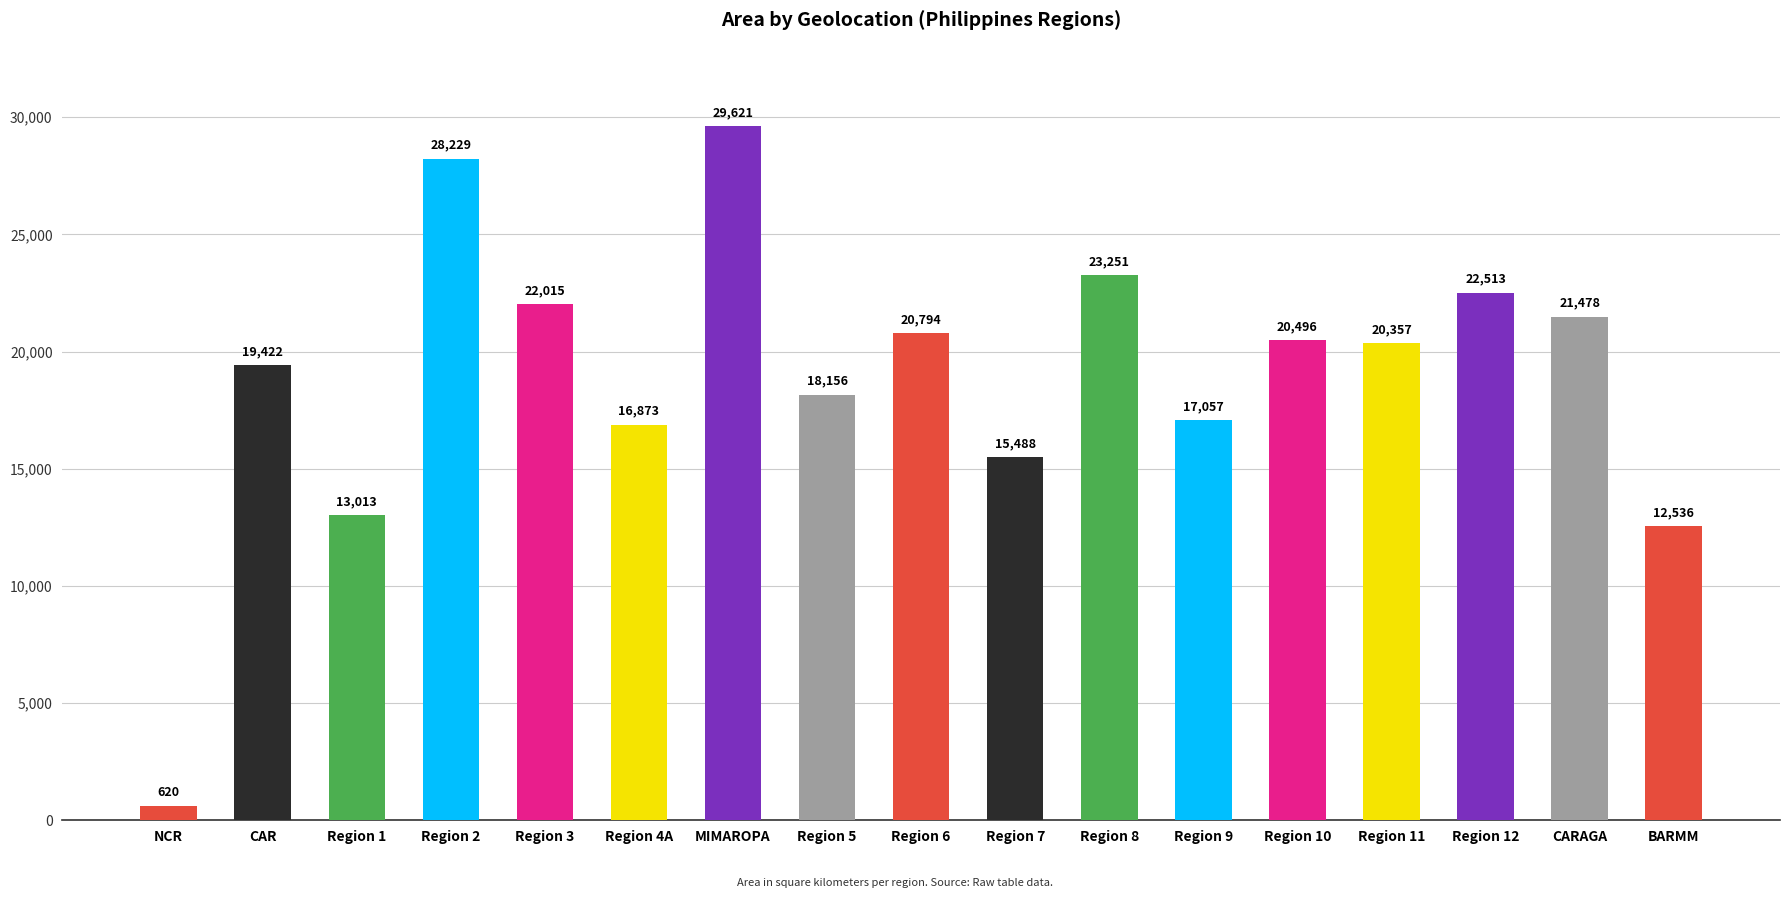

What position from the left is NCR?

1